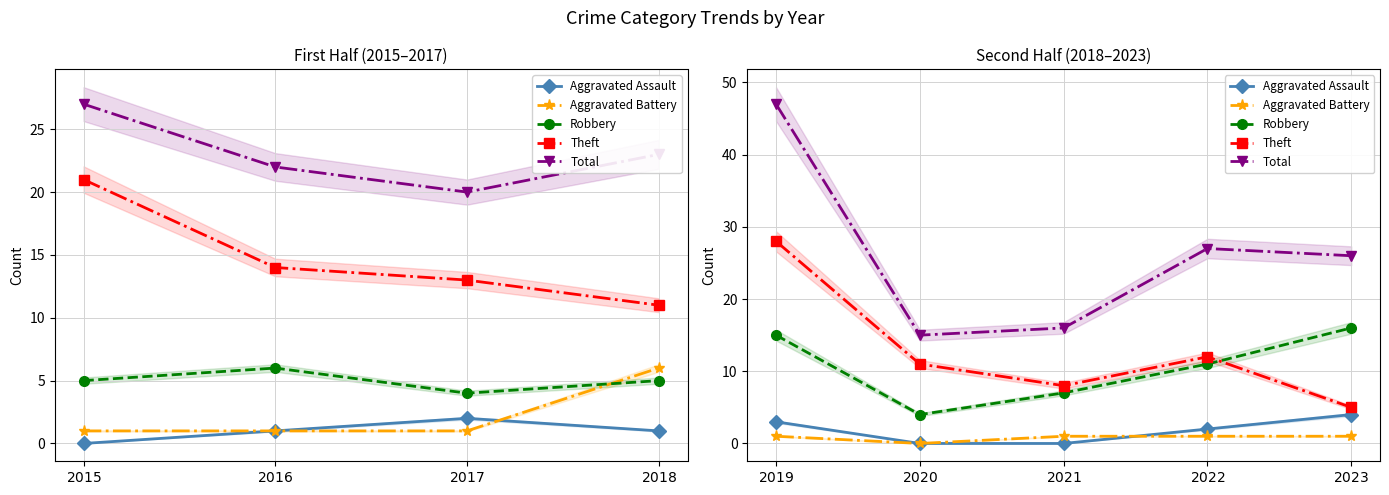

How many values in the Aggravated Assault series exceed 2?

2